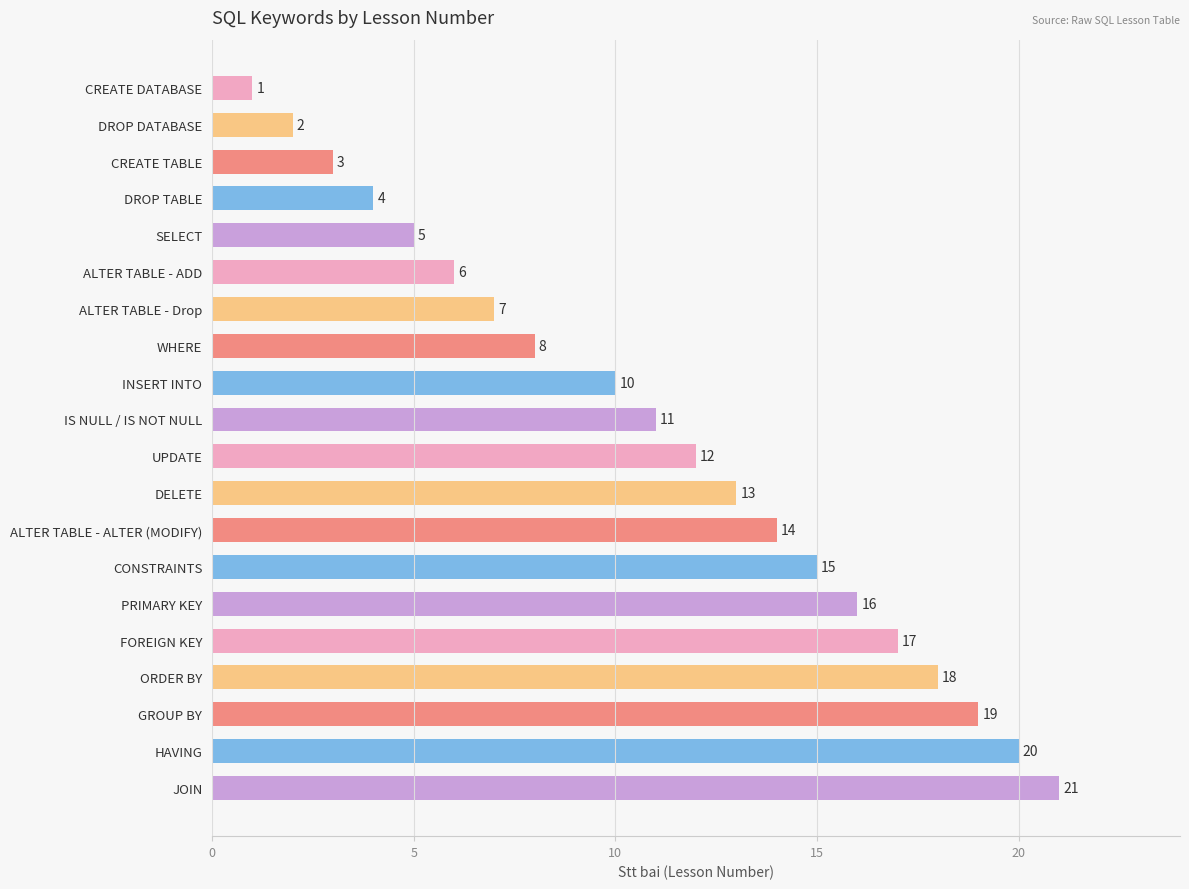

Is it true that the value at ALTER TABLE - ALTER (MODIFY) is 14?

True